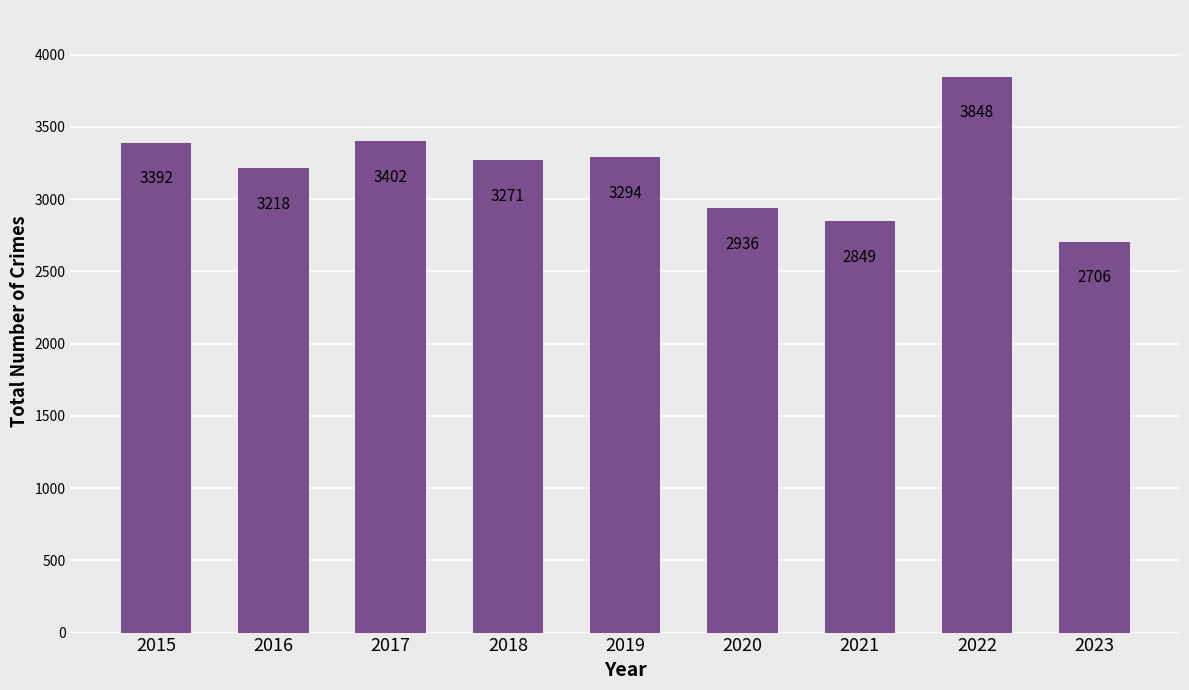

What is the difference between the maximum and minimum values?

1142